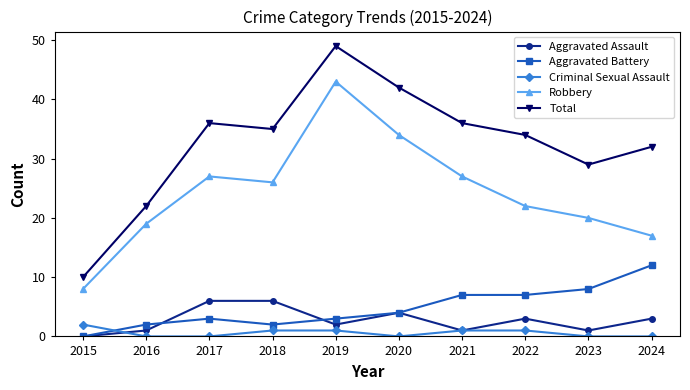

Where does the Robbery series first go above 26?

2017